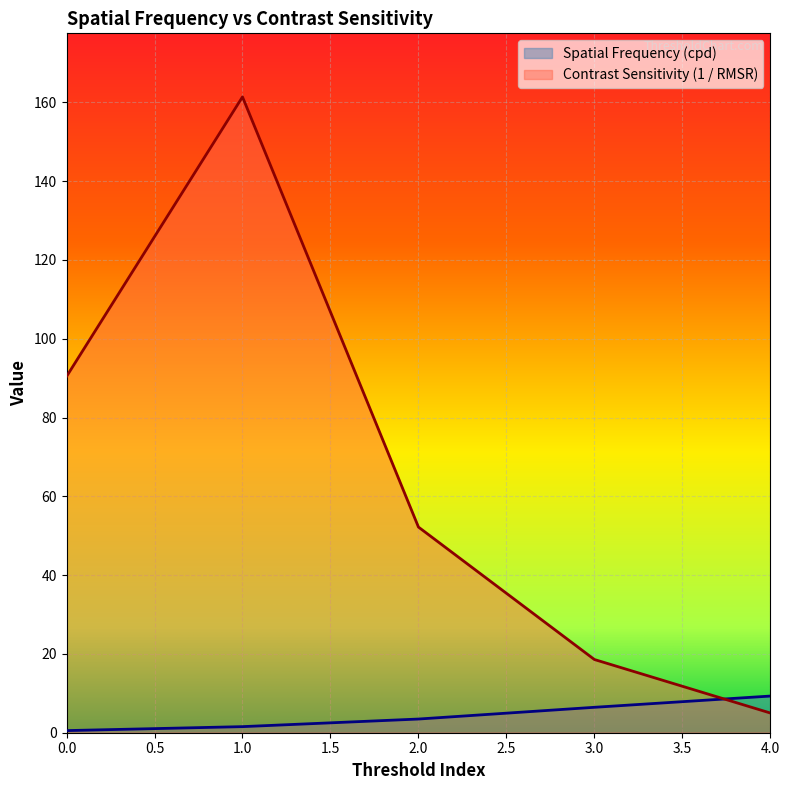

After their last crossing, which series has the higher values: Spatial Frequency (cpd) or Contrast Sensitivity (1 / RMSR)?

Spatial Frequency (cpd)